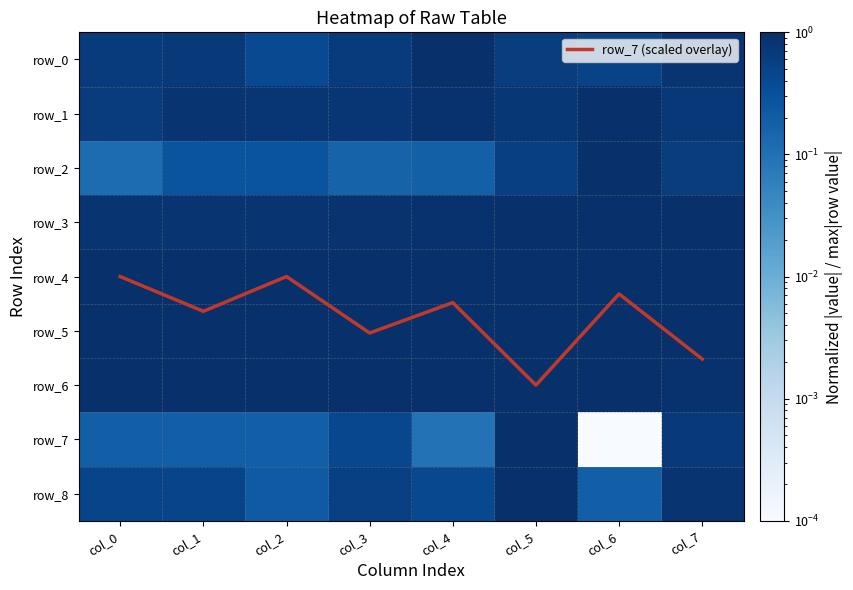

At which category does the chart reach its peak across all series?

col_5